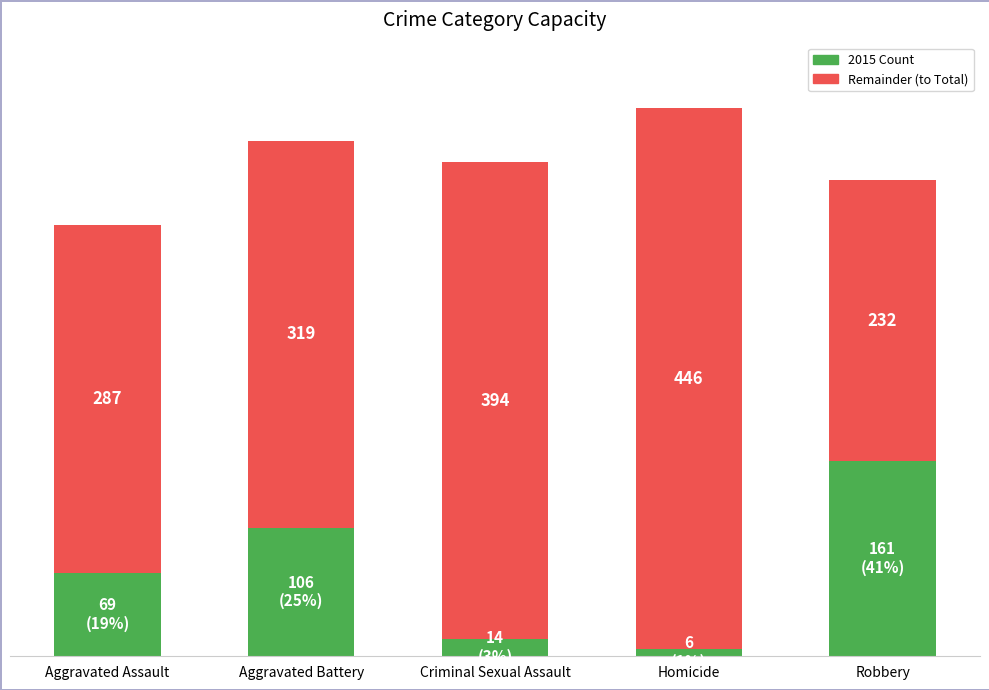

At which category is the sum across all series the highest?

Homicide